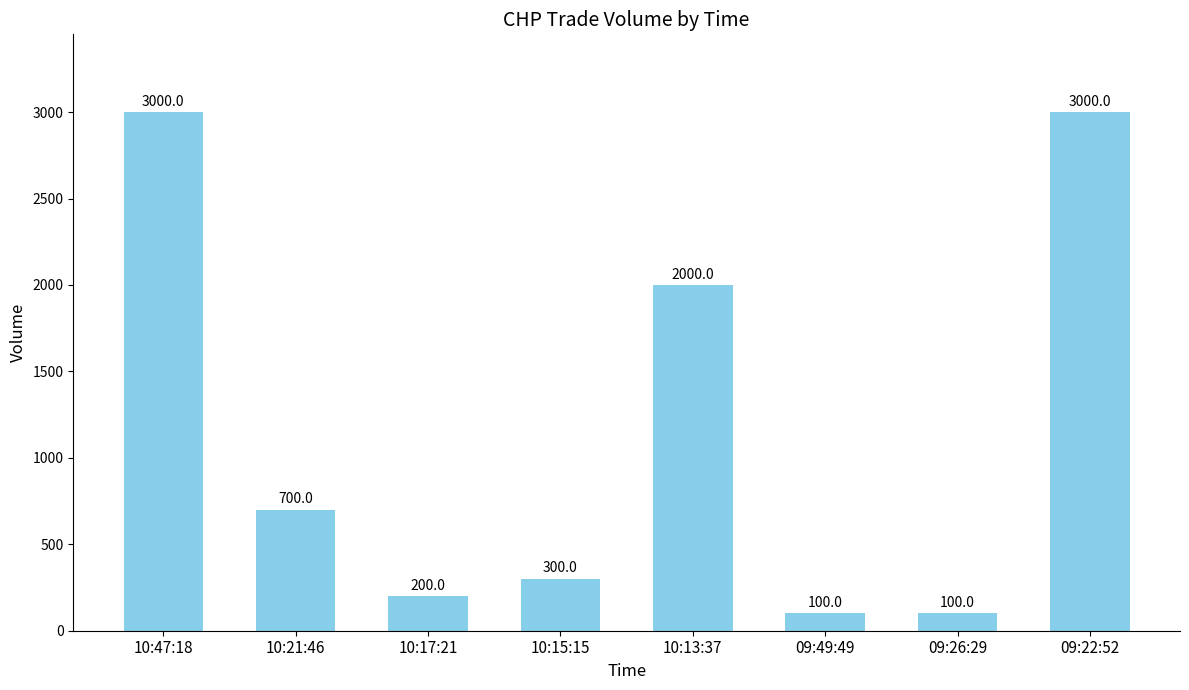

The value at 09:22:52 is 5256. True or false?

False